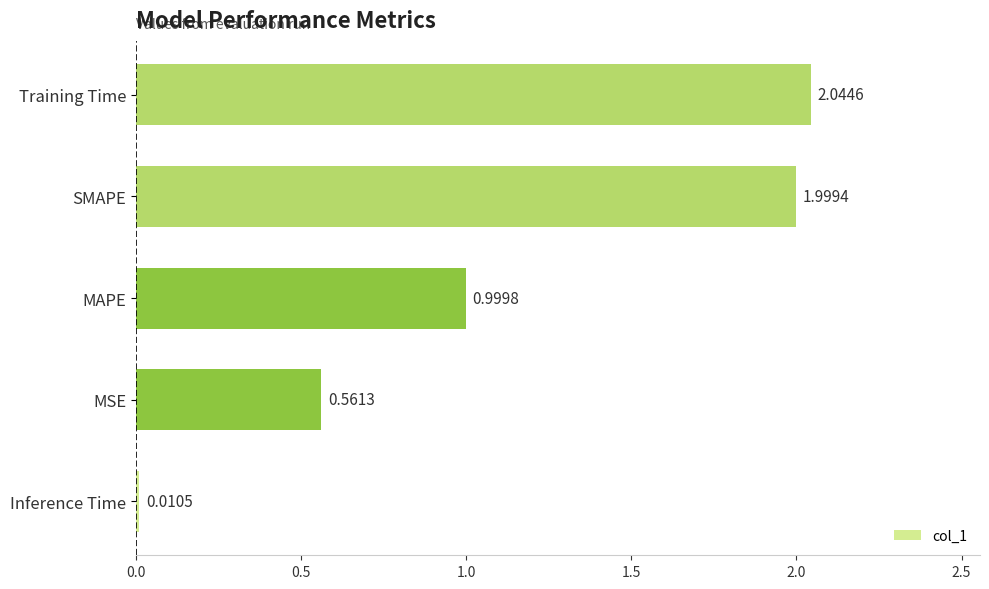

List the labels in order of value, largest first.

Training Time, SMAPE, MAPE, MSE, Inference Time